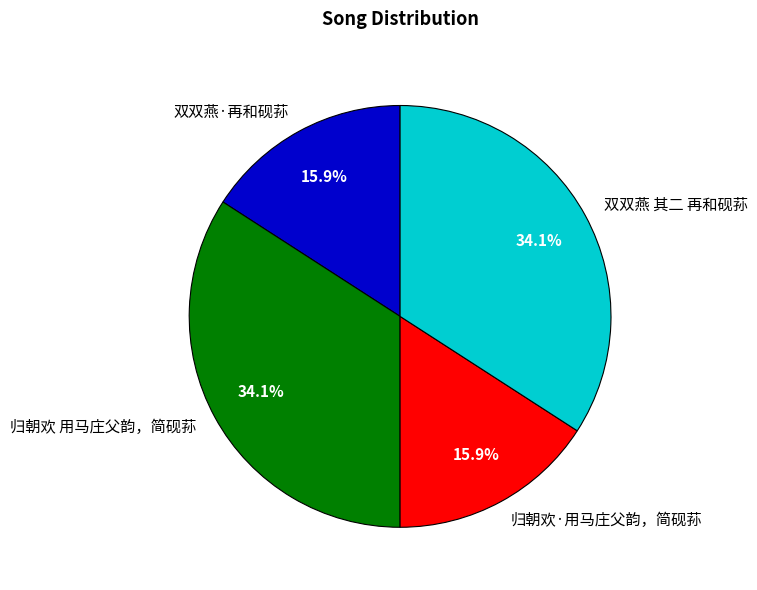

Is it true that 归朝欢·用马庄父韵，简砚荪 is 16% of the pie?

True